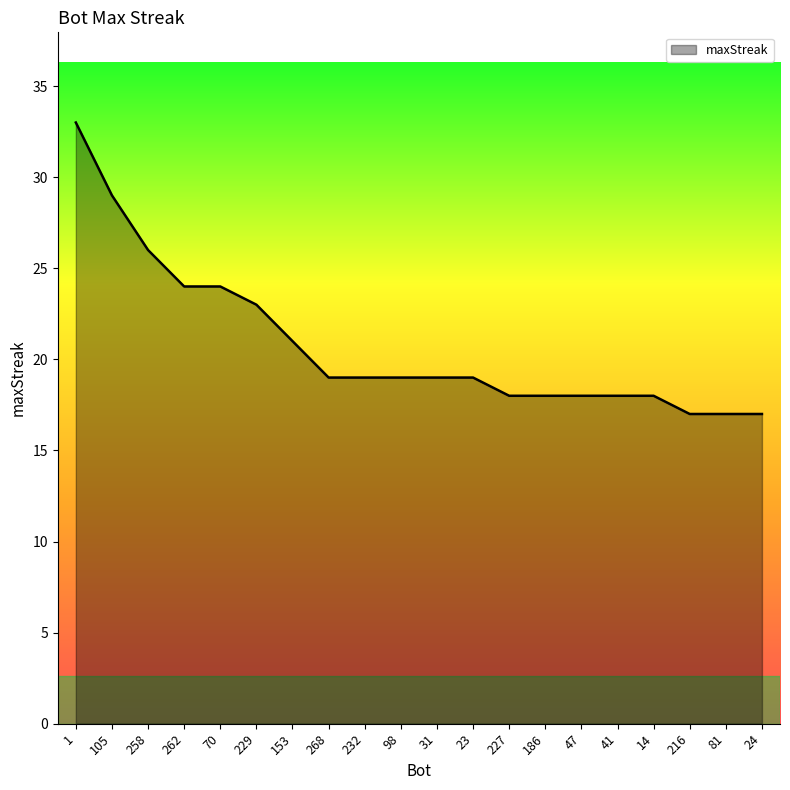

What is the approximate value at 47?

18